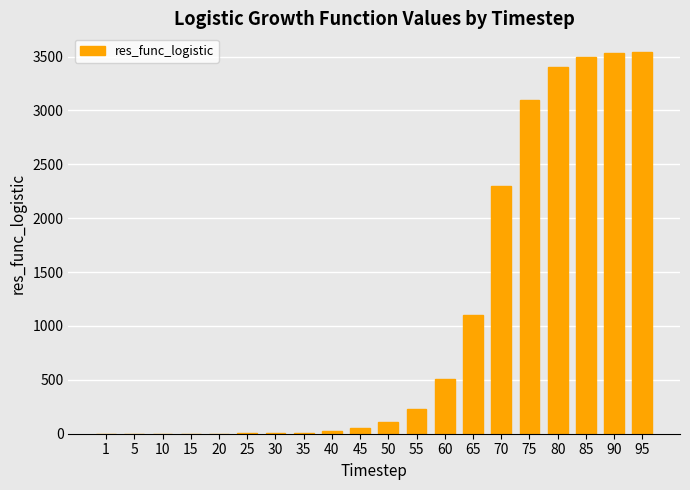

What is the sum of all values?

21410.1